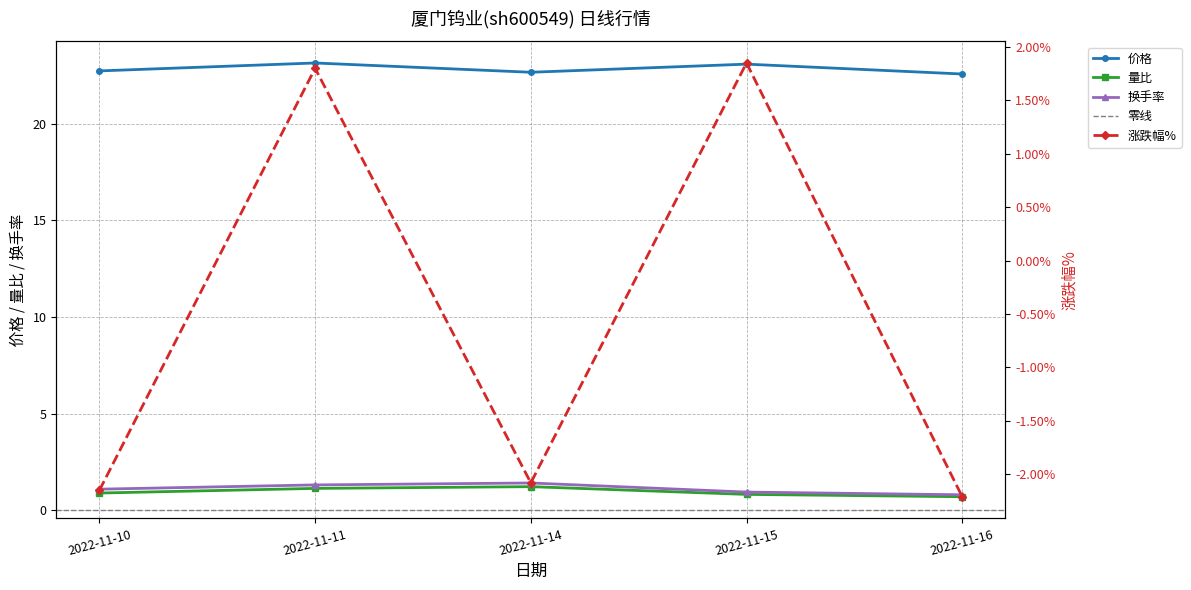

What is the spread (max minus min) of values at 2022-11-14?

24.7